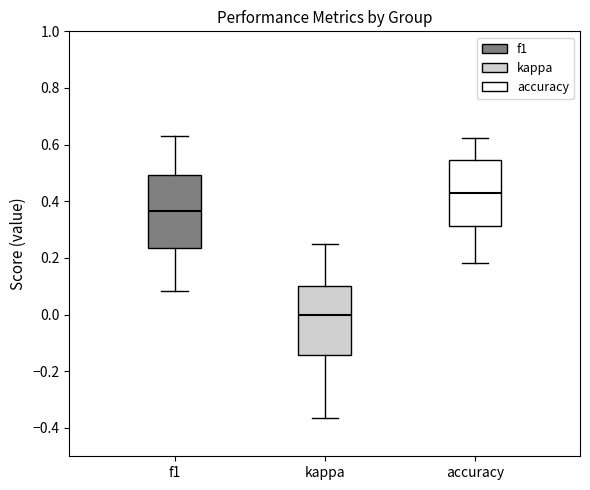

Which box's median line is the highest?

accuracy